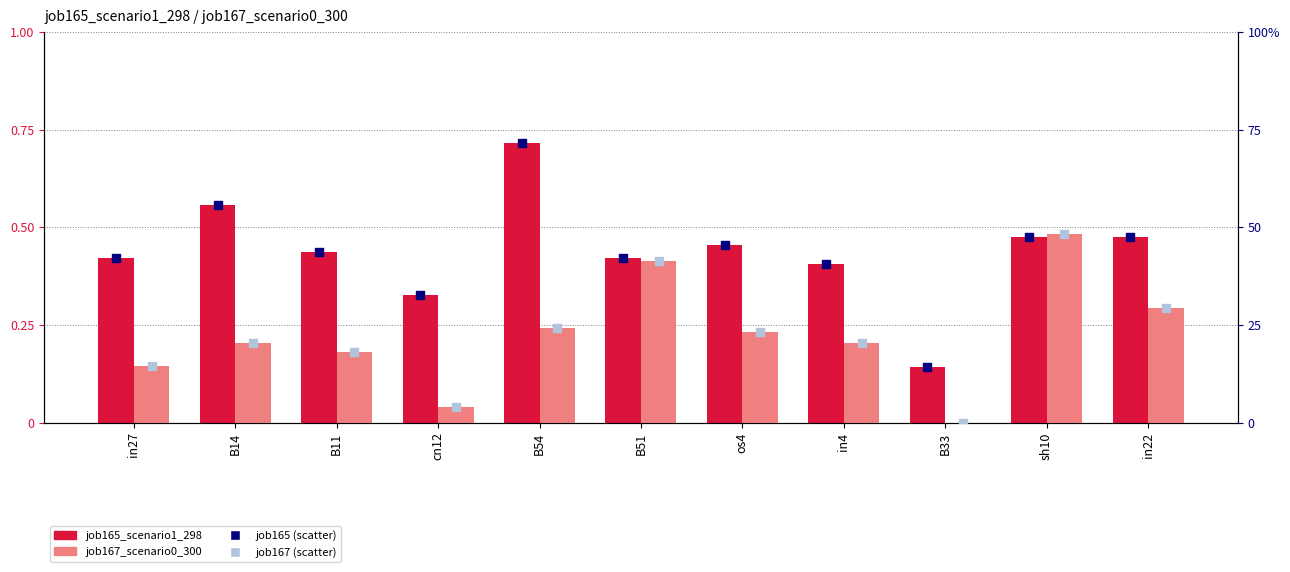

Which series has the largest total across all categories?

job165_scenario1_298